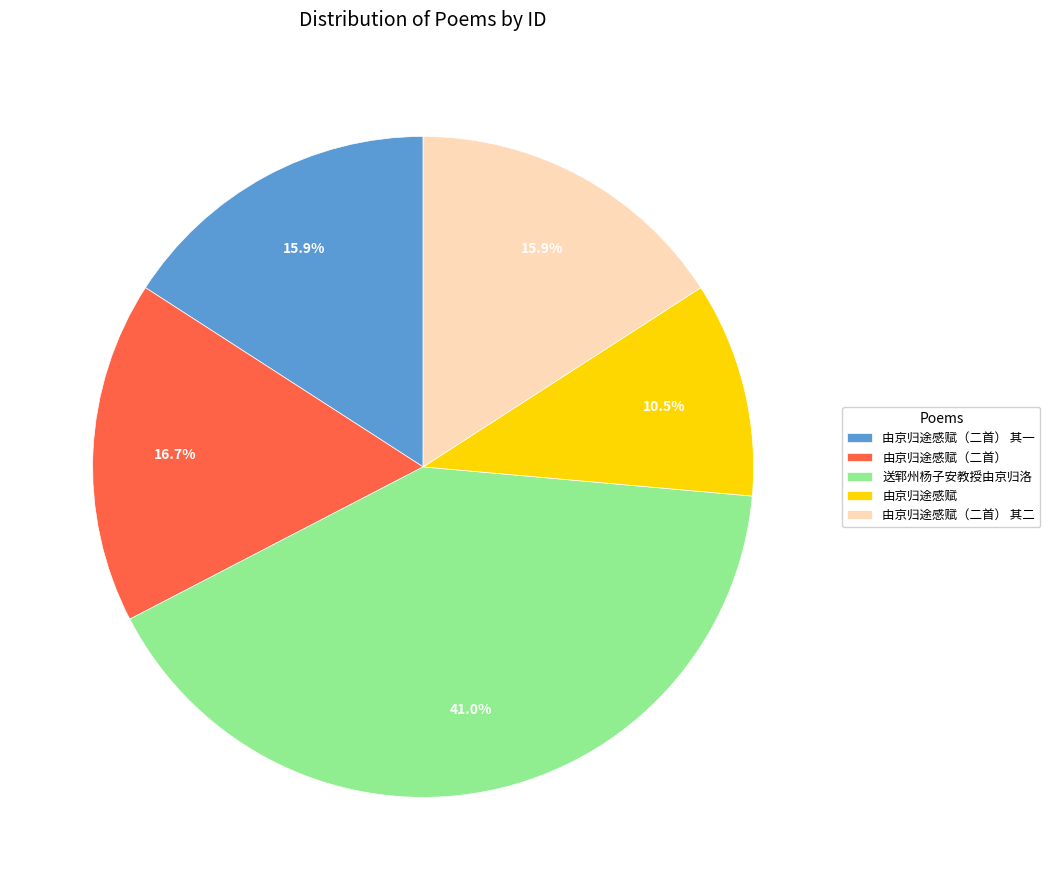

Which slice is the smallest?

由京归途感赋